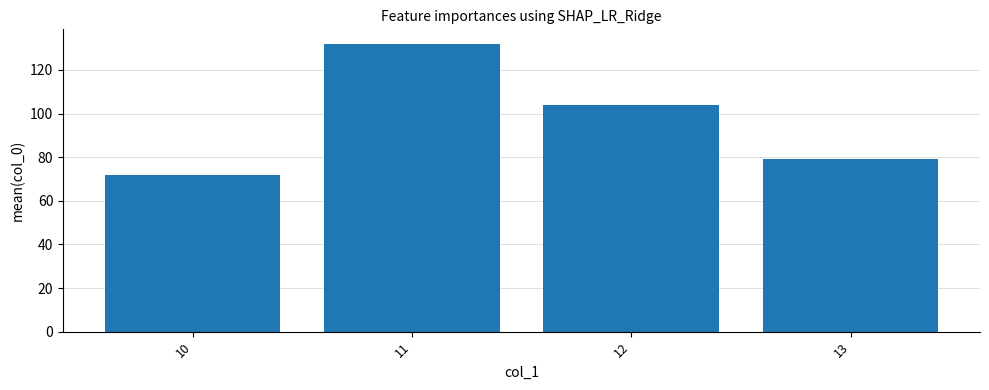

Where is the data nearest to the value 101?

12